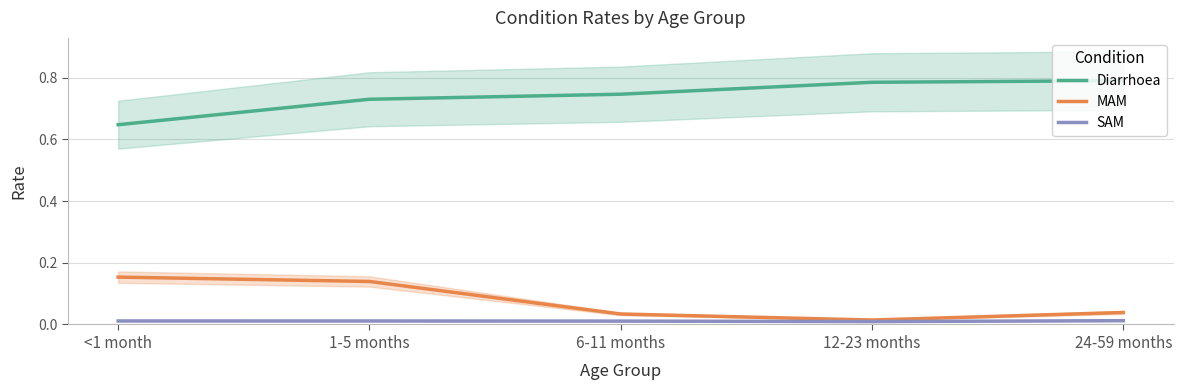

What position from the left is 6-11 months?

3